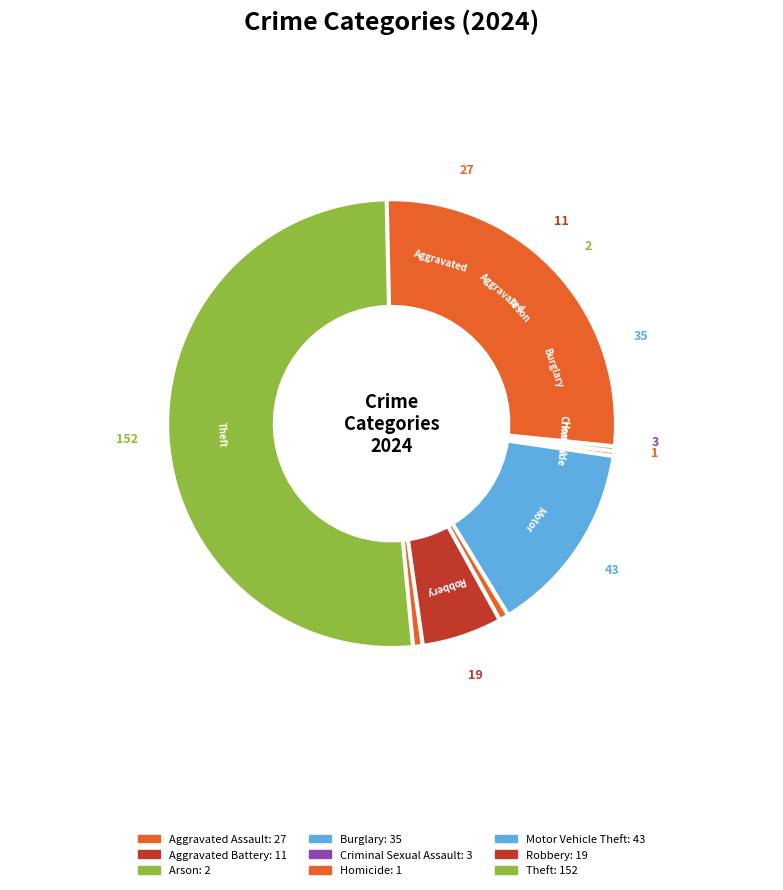

Is it true that Aggravated Assault is 9% of the pie?

True